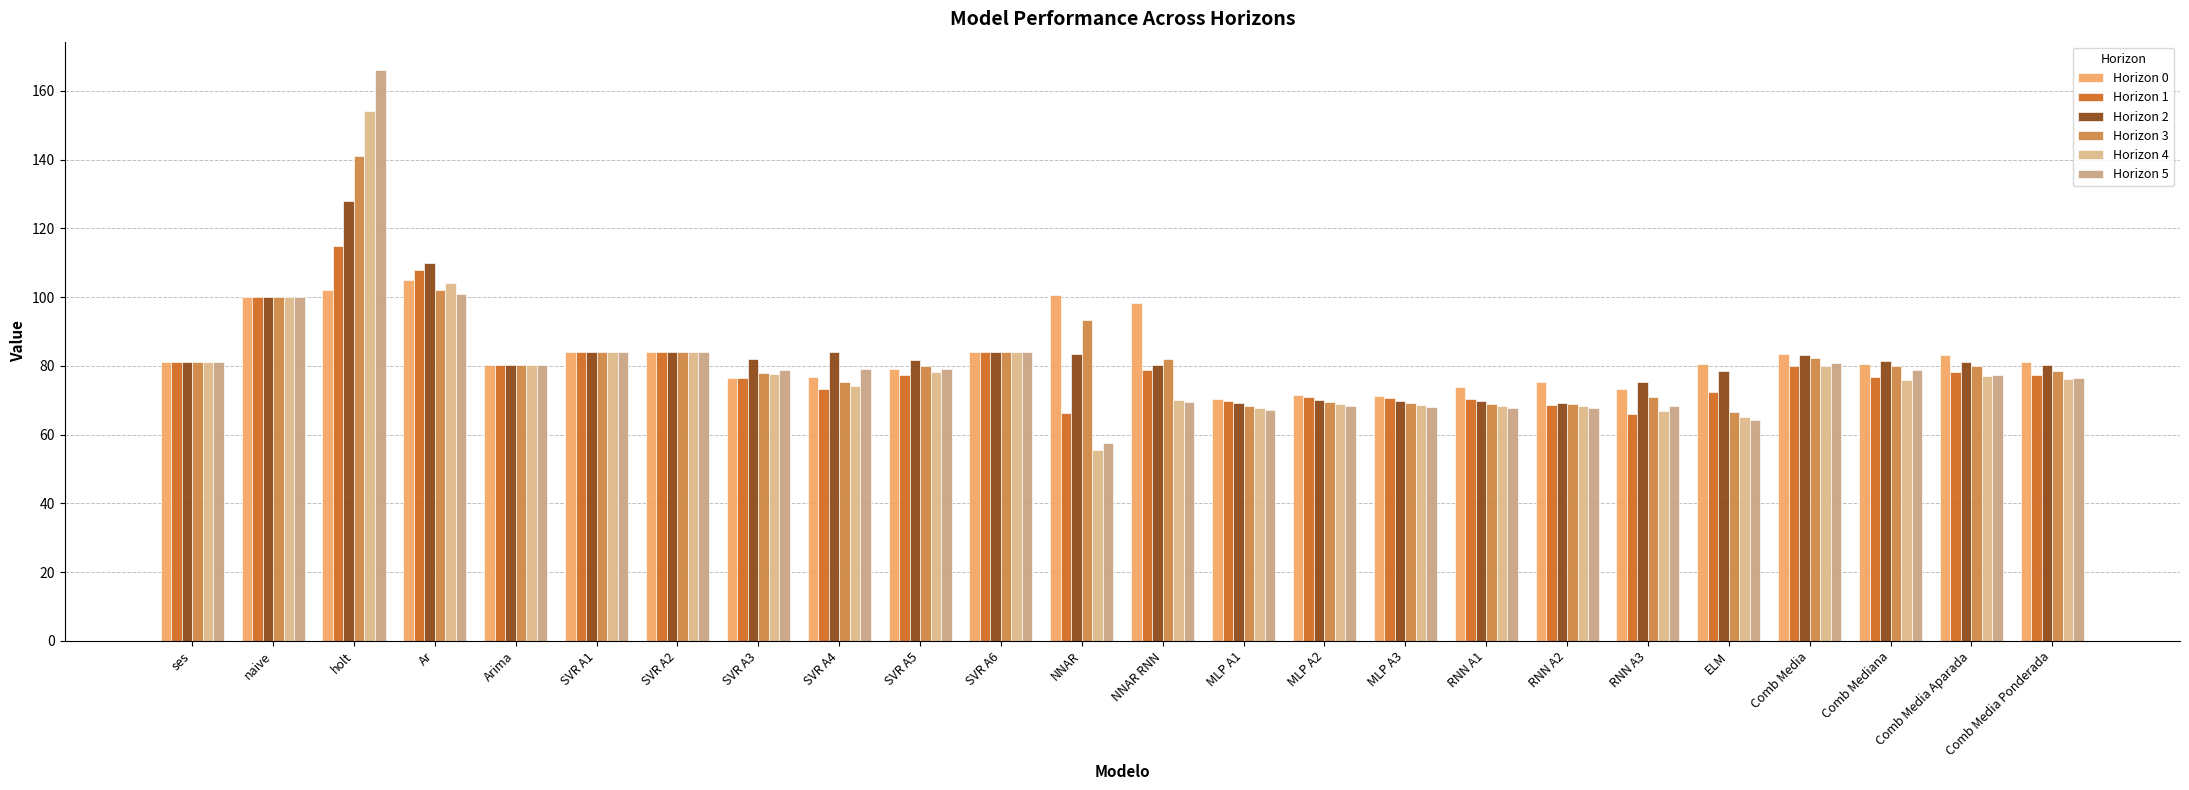

How many bars are there in each group?

6